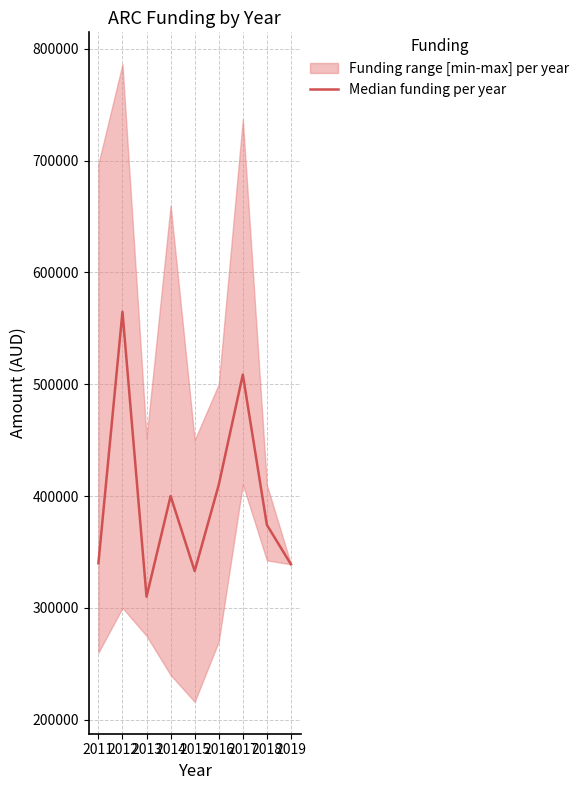

At which category does the data reach its first local peak?

2012